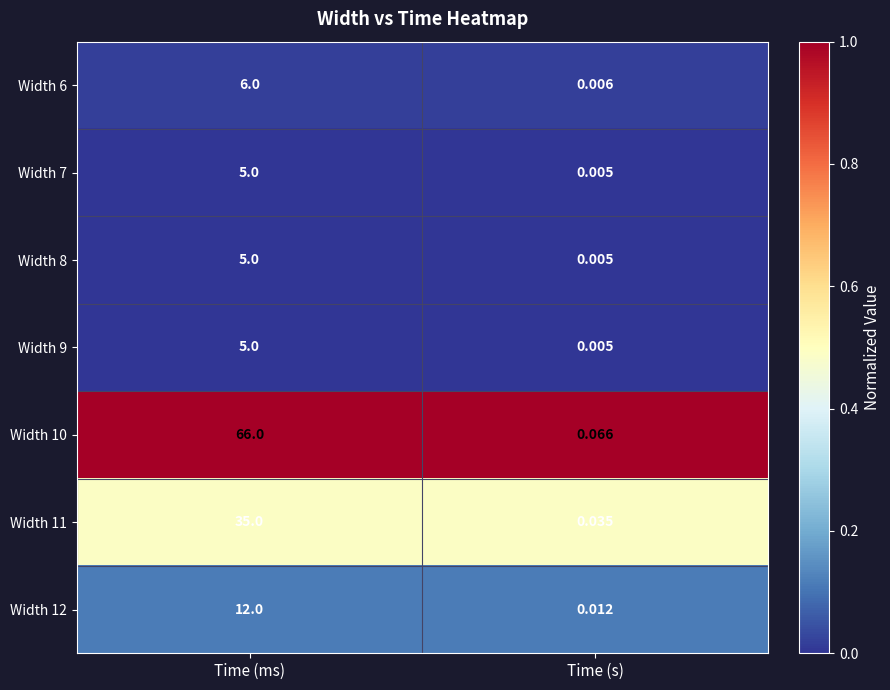

At which category does the chart reach its peak across all series?

Time (ms)